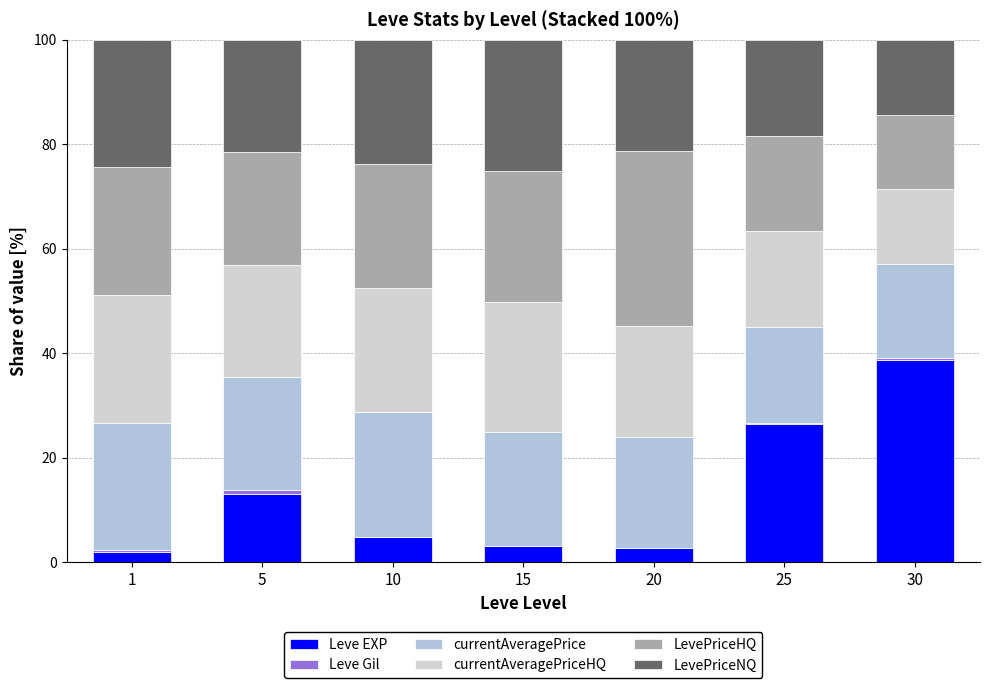

List the labels in order of Leve Gil value, largest first.

5, 25, 1, 30, 10, 15, 20